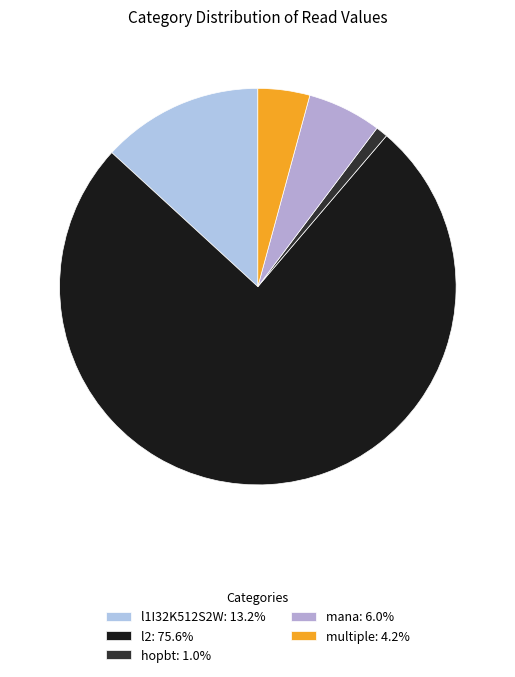

The multiple slice represents 13% of the pie. True or false?

False